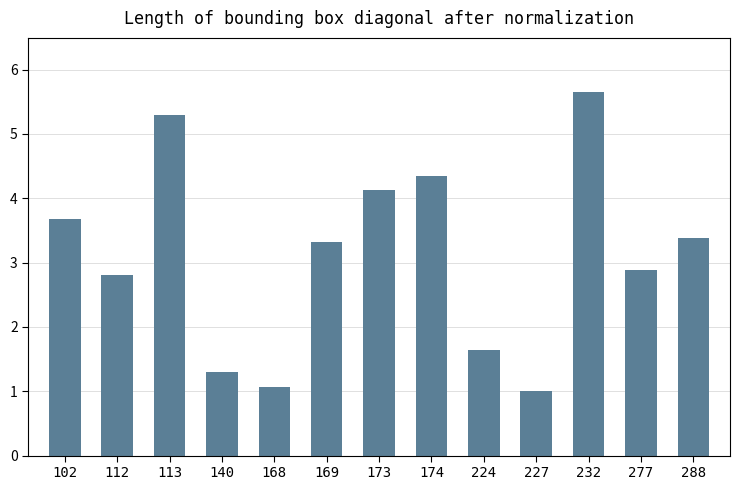

True or false: the data shows 3.4 at 288.

True